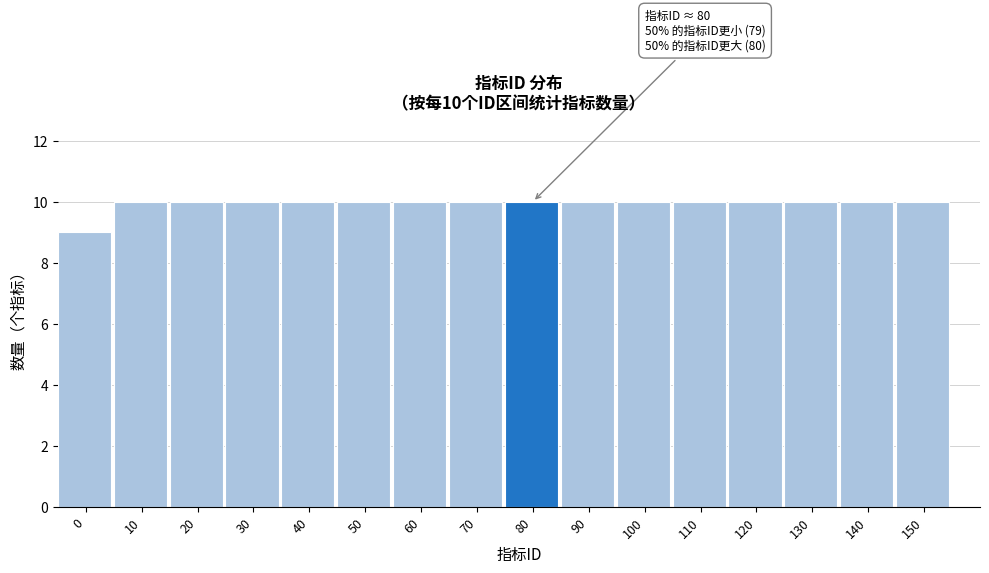

Reading left to right, list all the values displayed in this chart.

0=9	10=10	20=10	30=10	40=10	50=10	60=10	70=10	80=10	90=10	100=10	110=10	120=10	130=10	140=10	150=10